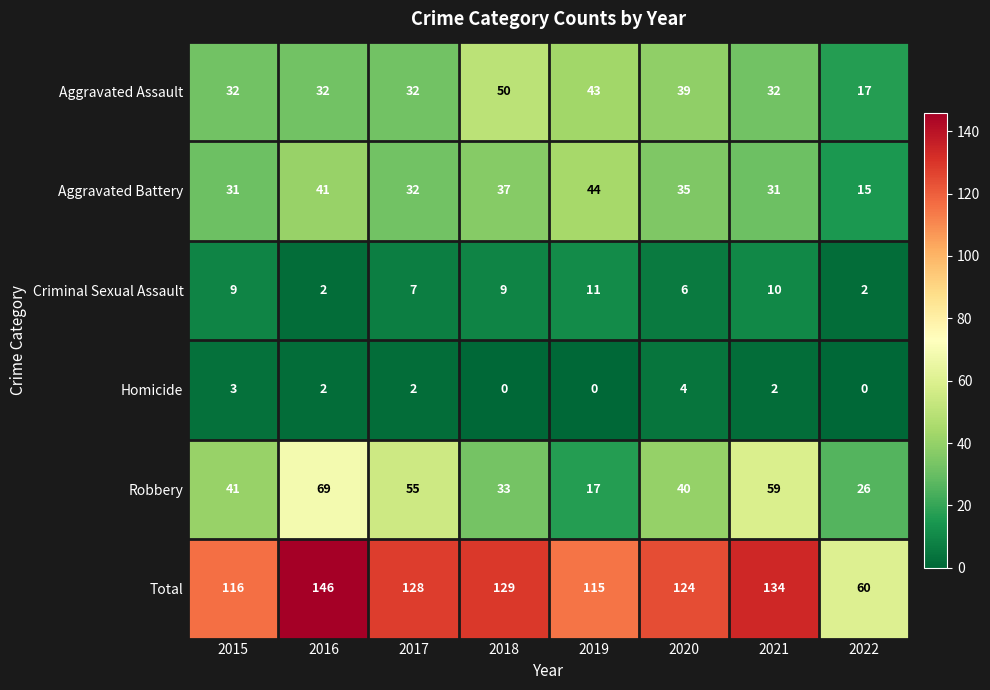

What is the difference between the second highest and minimum values in the Aggravated Battery series?

26